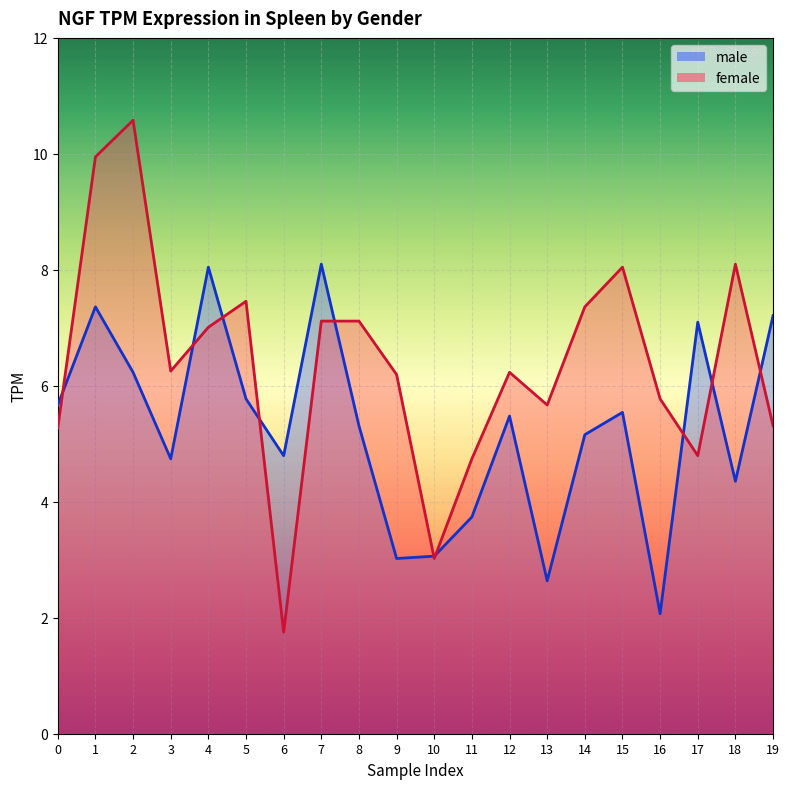

What is the value of the female point at the 14th from the left?

5.7